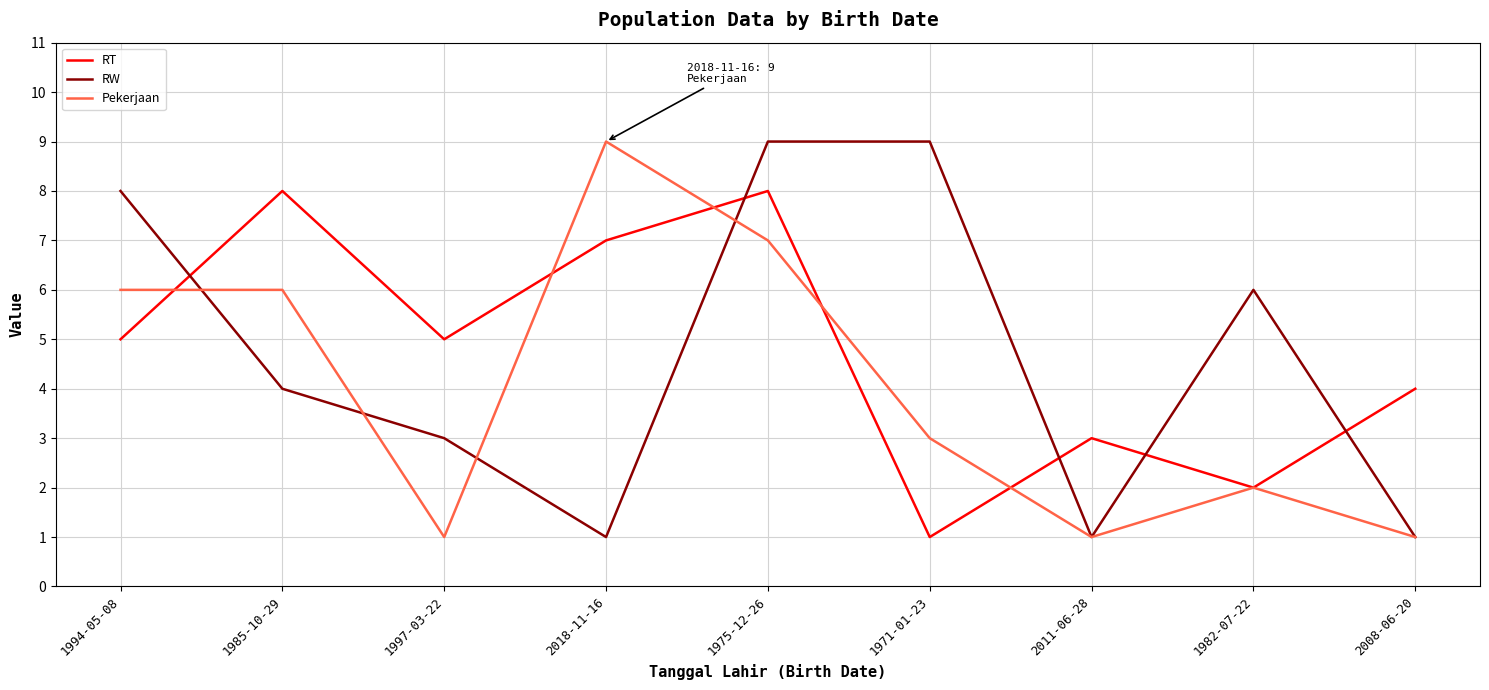

Is it true that RT equals 13 at 1975-12-26?

False